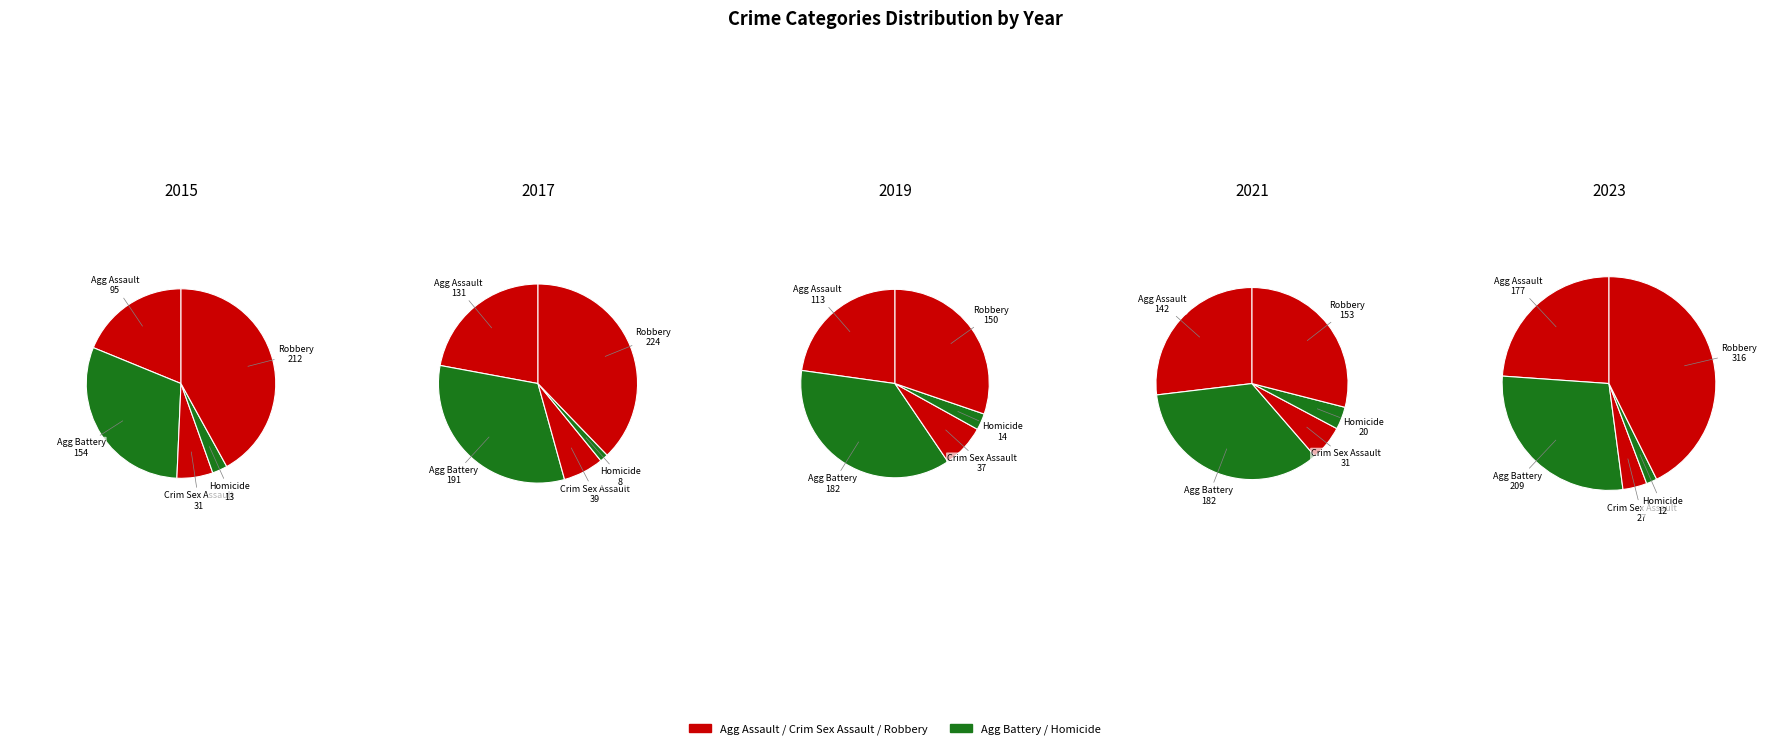

Does 8 account for over 50% of the chart?

No